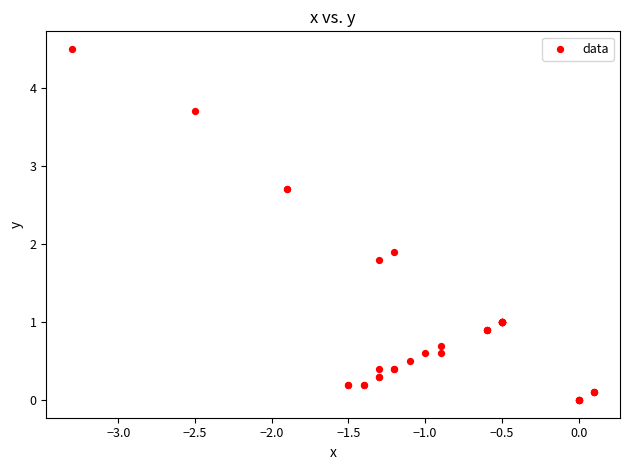

What Y value in the scatter plot is closest to 2?

1.9